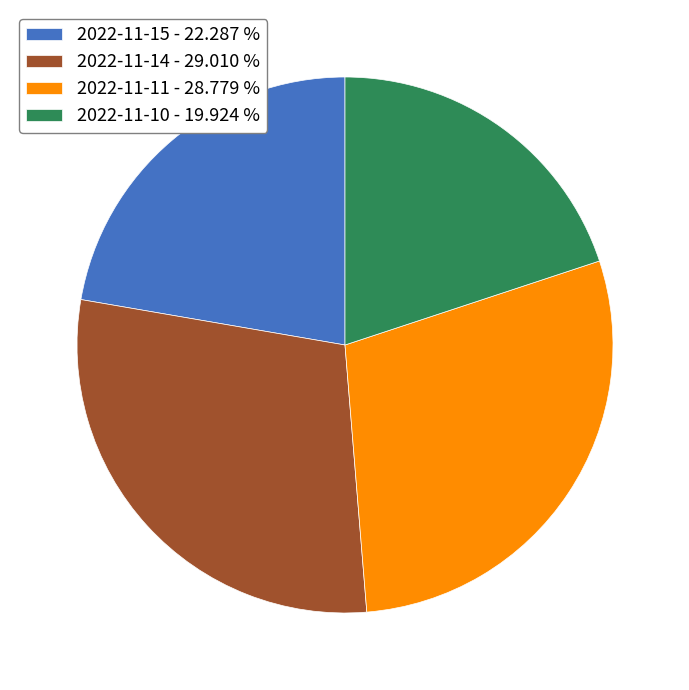

Is there a majority slice in this chart?

No